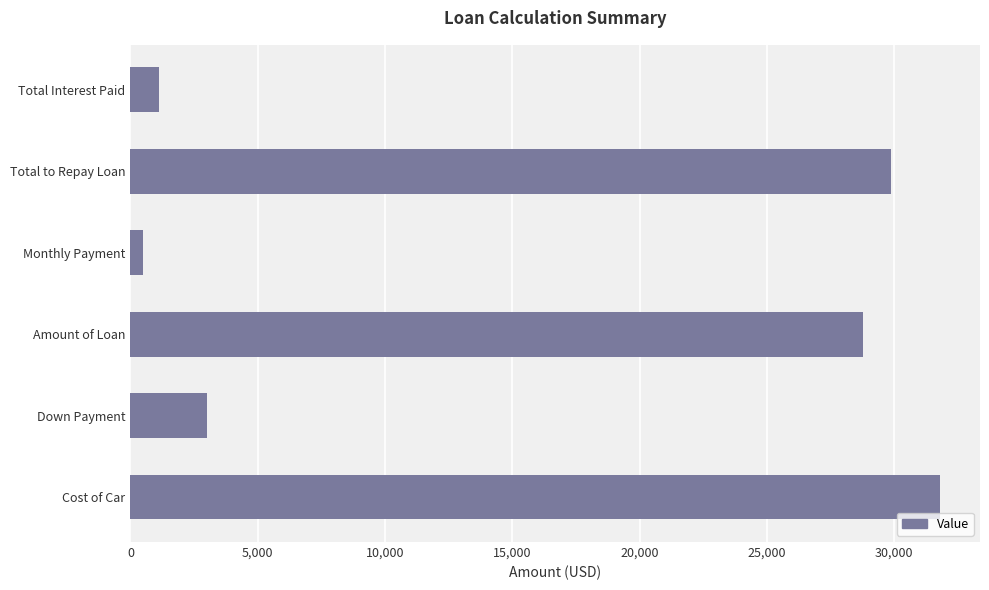

What is the difference between the values at Total Interest Paid and Down Payment?

1889.4